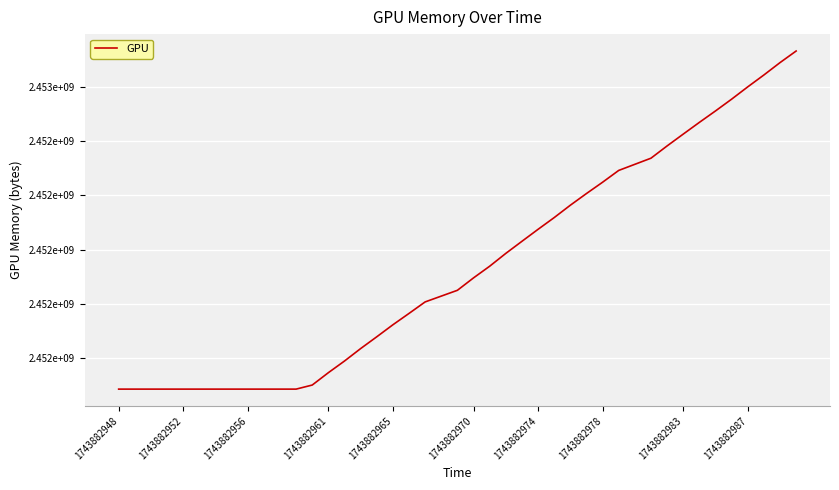

Does the chart have visible grid lines?

Yes